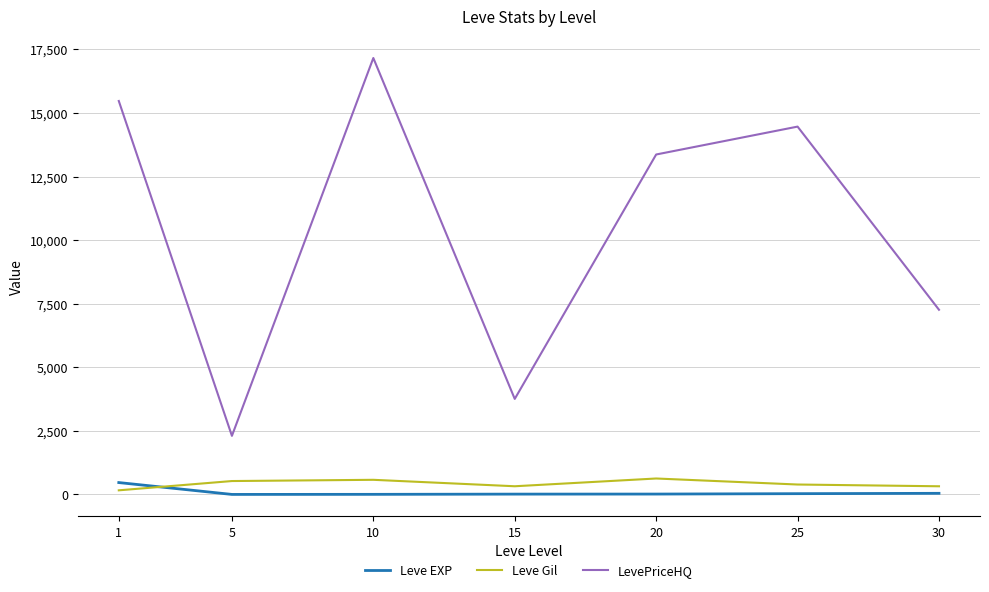

True or false: Leve EXP and LevePriceHQ cross at least once.

False